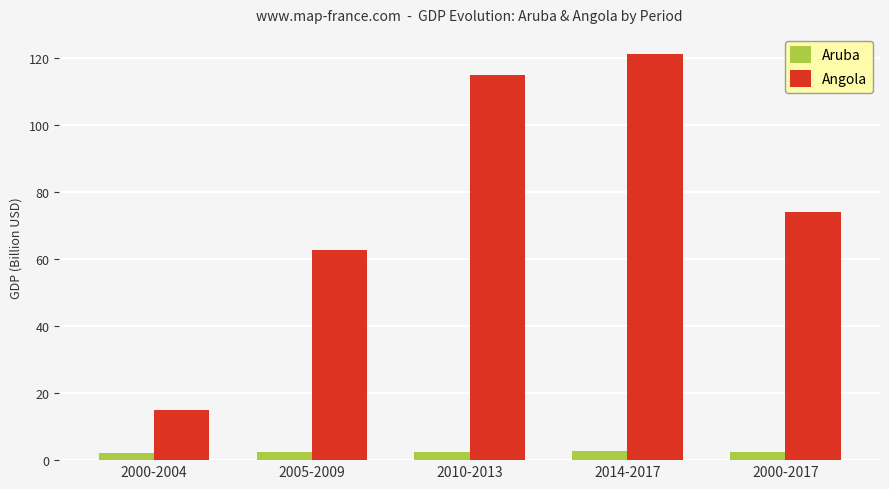

What value does the Aruba series have at 2000-2004?

2.0